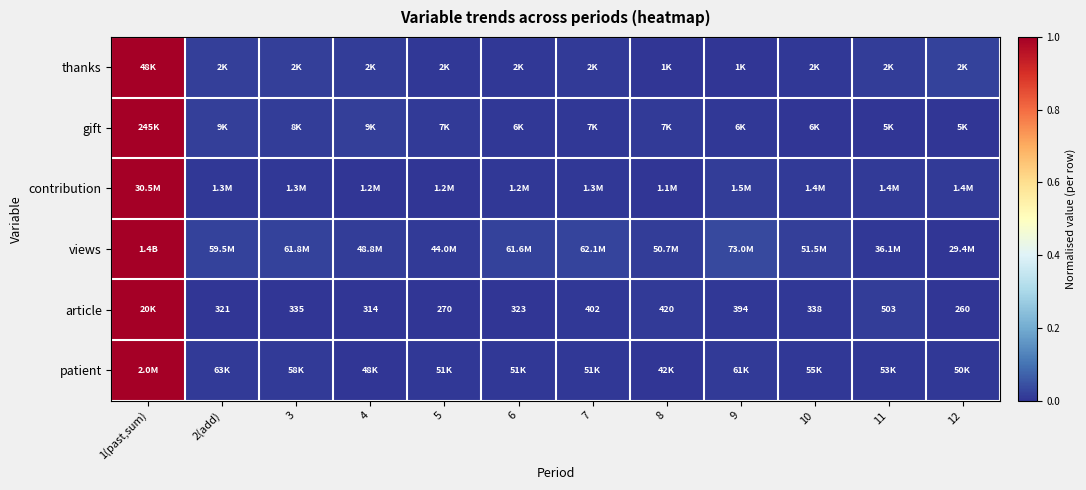

List the labels in order of patient value, smallest first.

8, 4, 12, 5, 6, 7, 11, 10, 3, 9, 2(add), 1(past,sum)